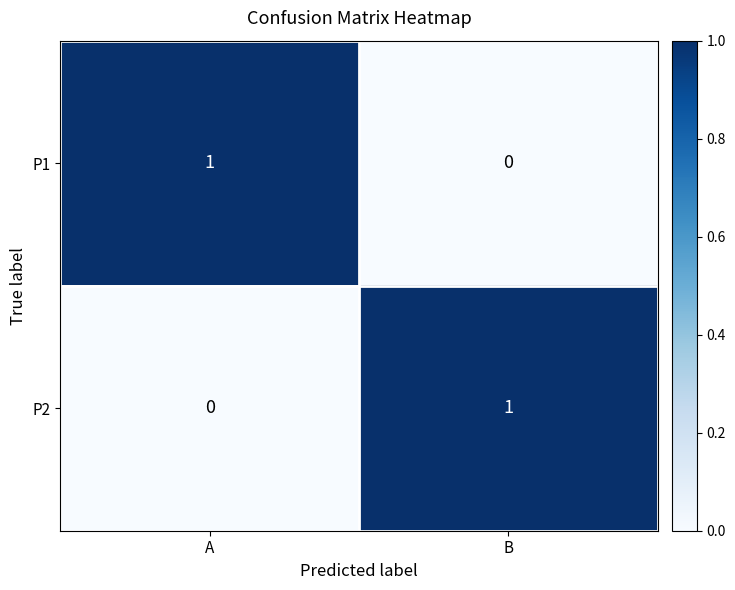

Reading left to right, transcribe all the data shown in this chart.

P1: A=1	B=0
P2: A=0	B=1